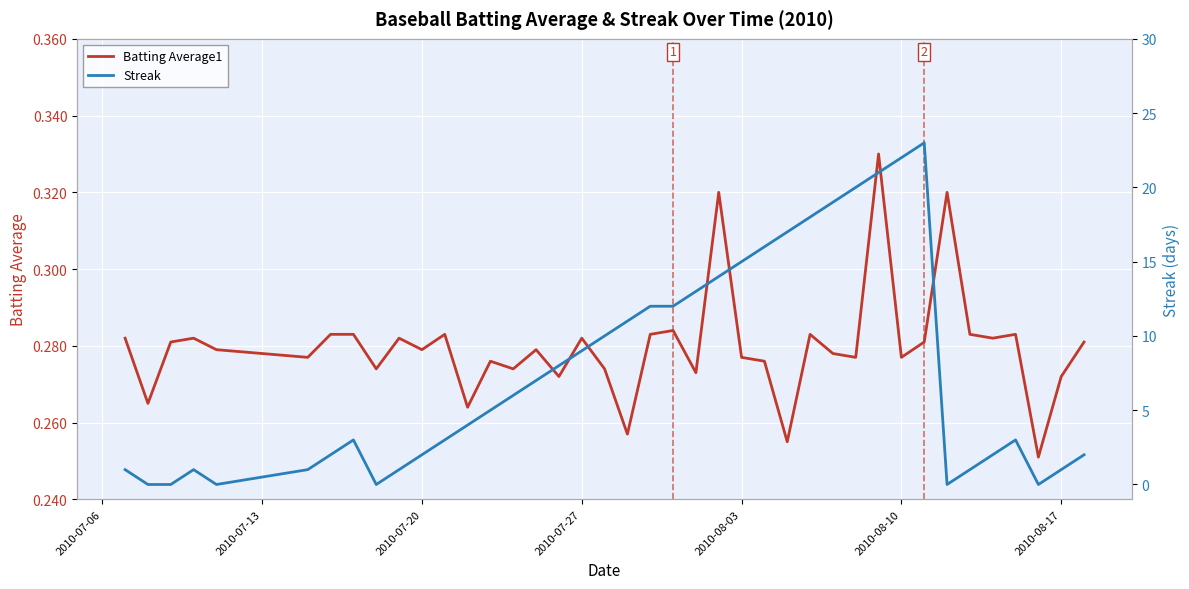

The Batting Average1 series shows 0.1 at 2010-08-10. True or false?

False